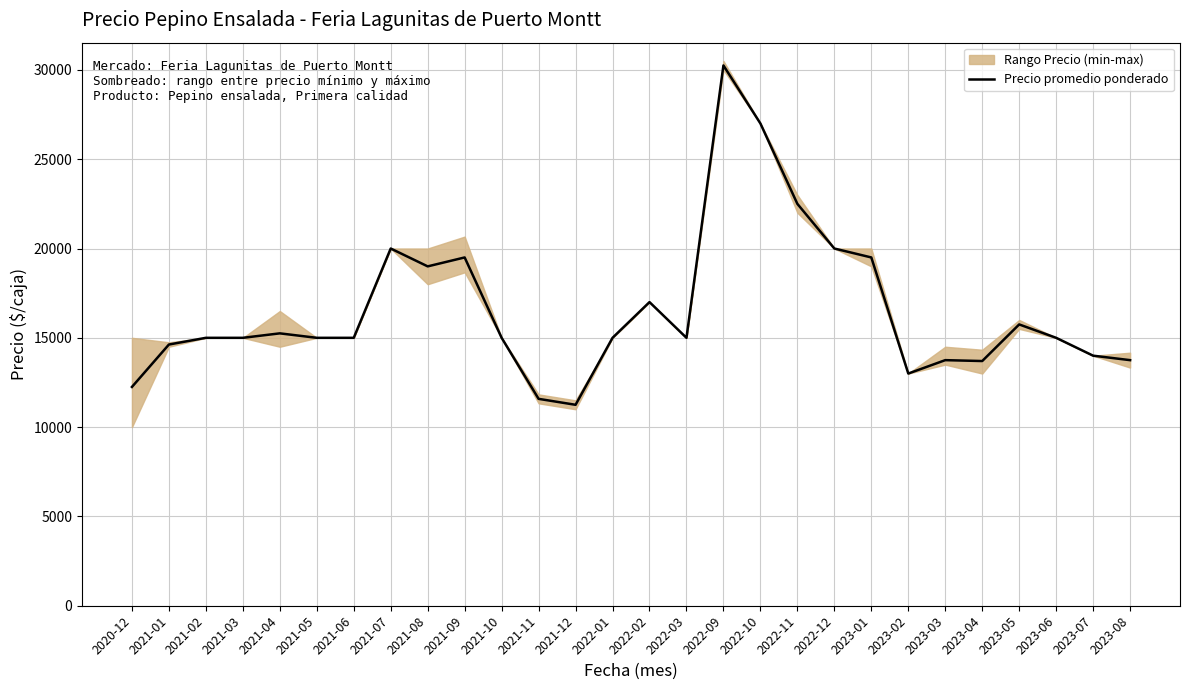

True or false: the data shows 27438 at 2021-08.

False